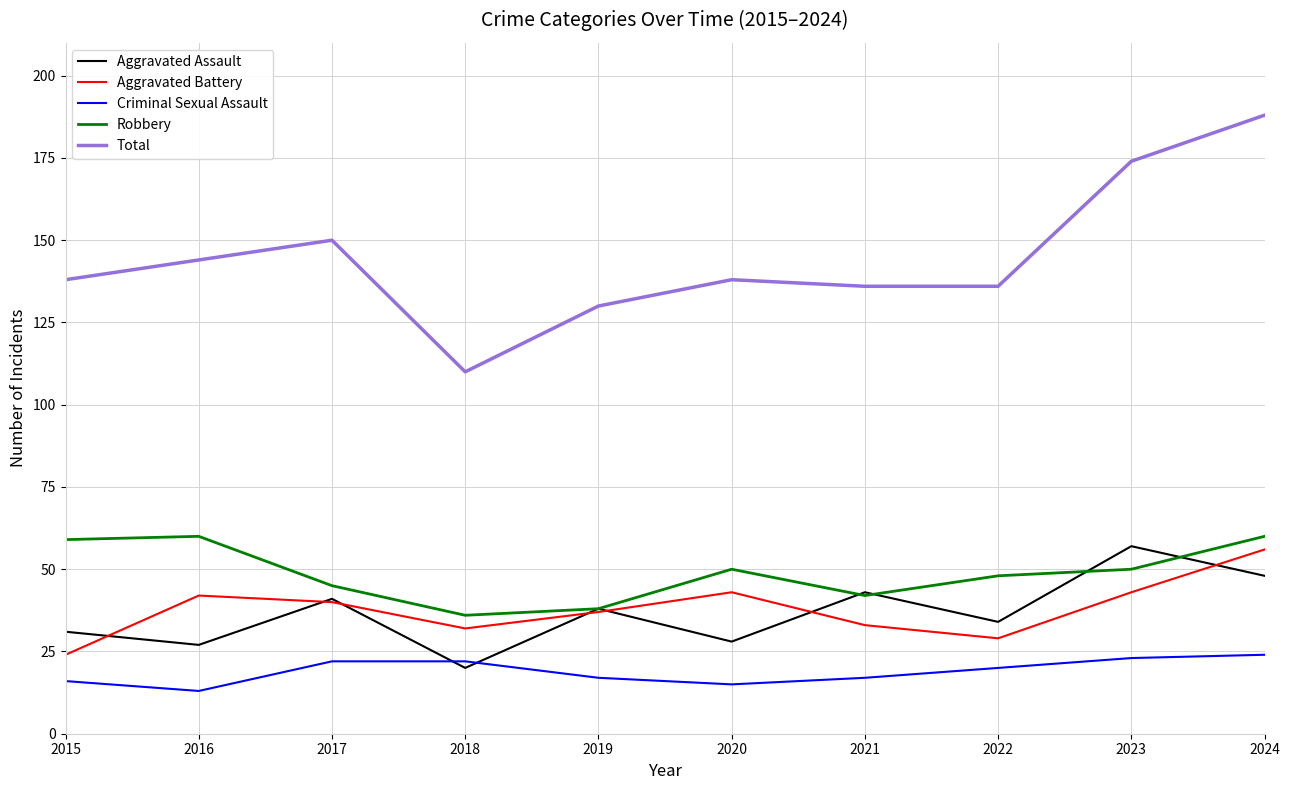

What is the difference between the highest and lowest values at 2017?

128